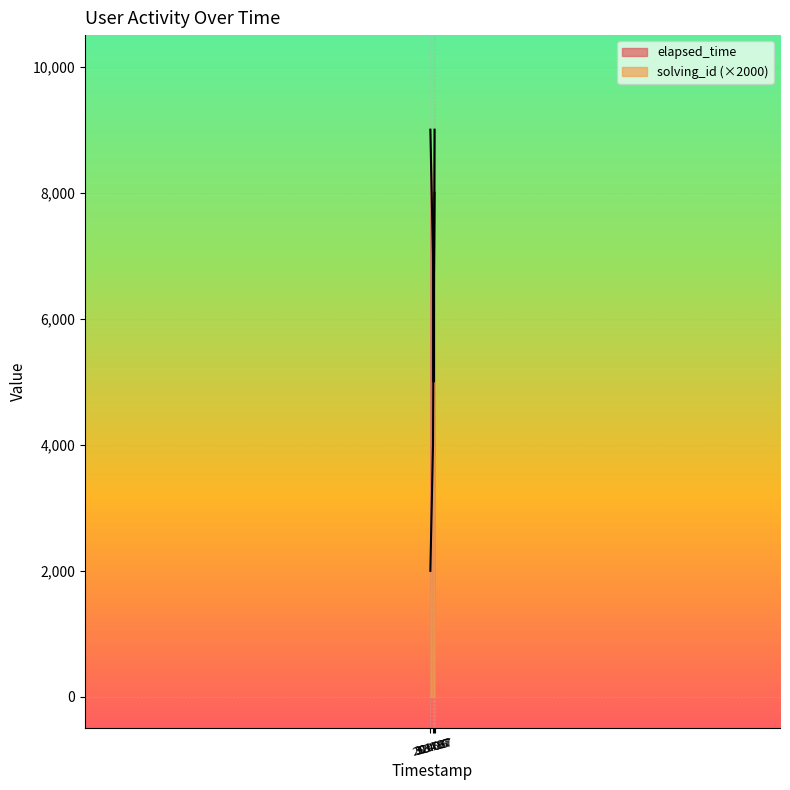

What is the value of the elapsed_time point at the 1st from the left?

9000